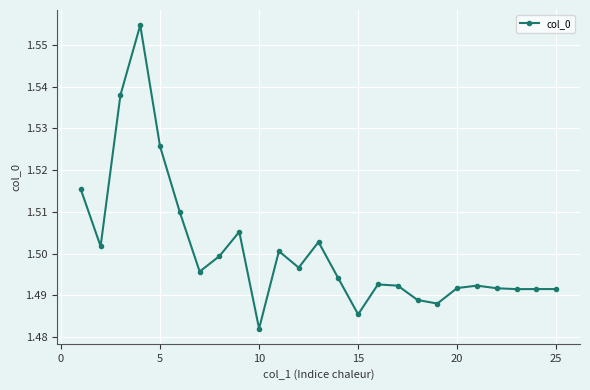

What is the sum of all values?

37.5